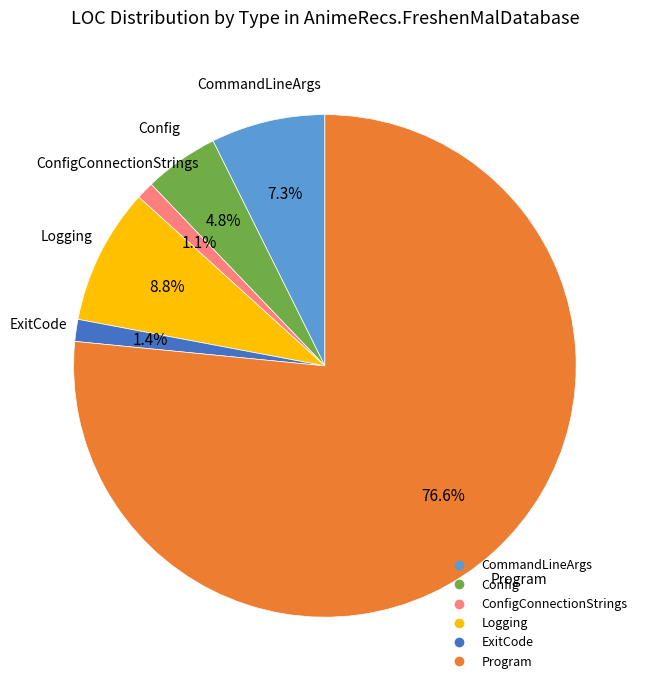

How many segments does this pie chart have?

6